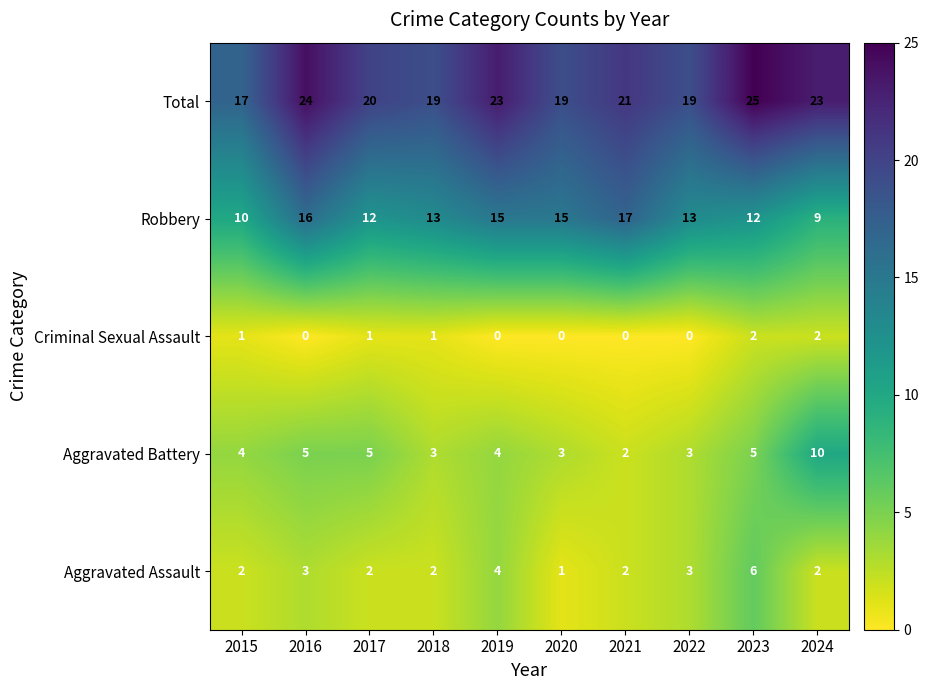

Which series has the largest total across all categories?

Total